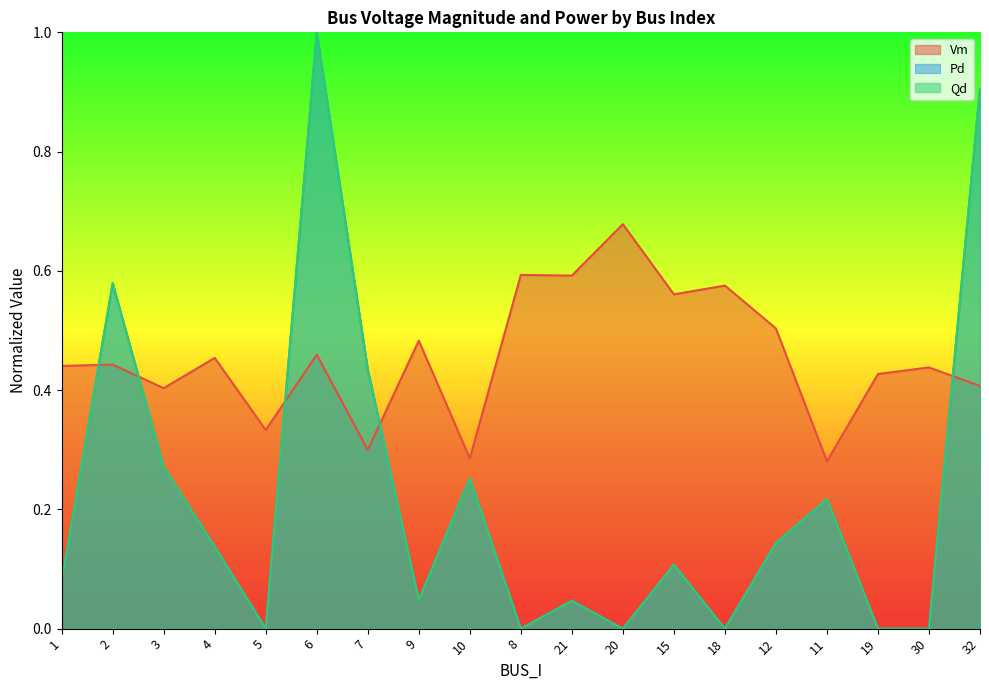

How many categories are shown in the chart?

19